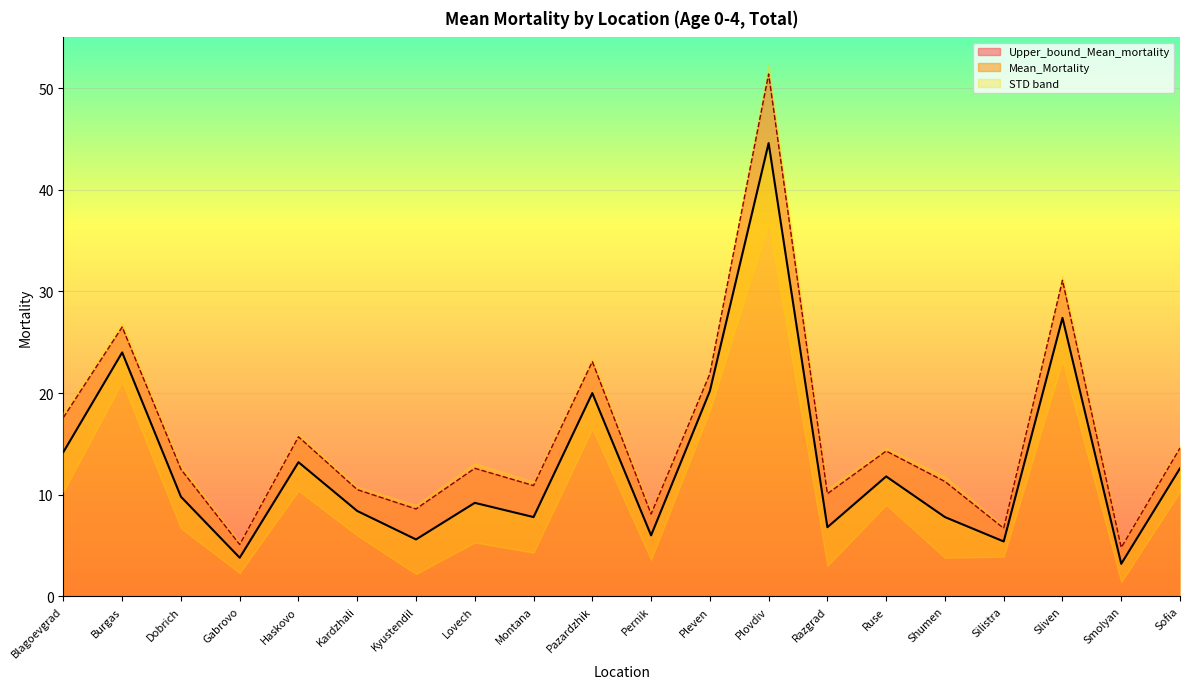

True or false: Mean_Mortality and Upper_bound_Mean_mortality intersect in this chart.

False